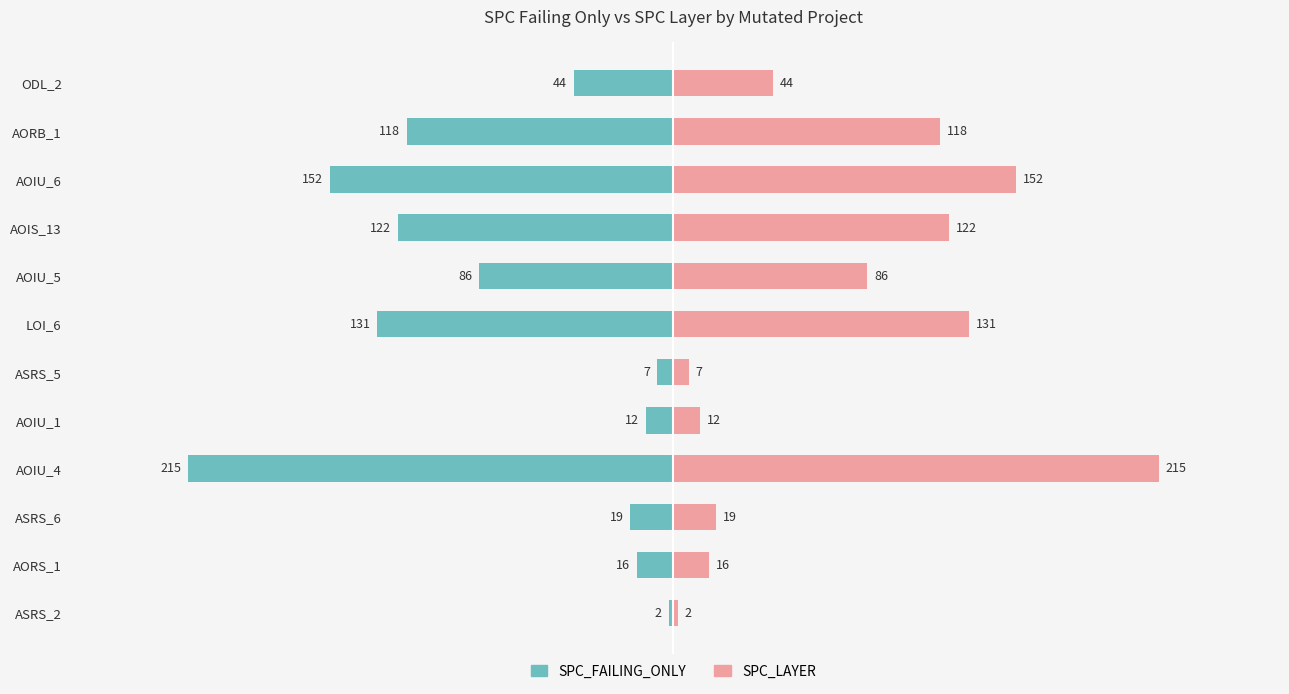

True or false: SPC_LAYER has a value of 19 at ASRS_6.

True